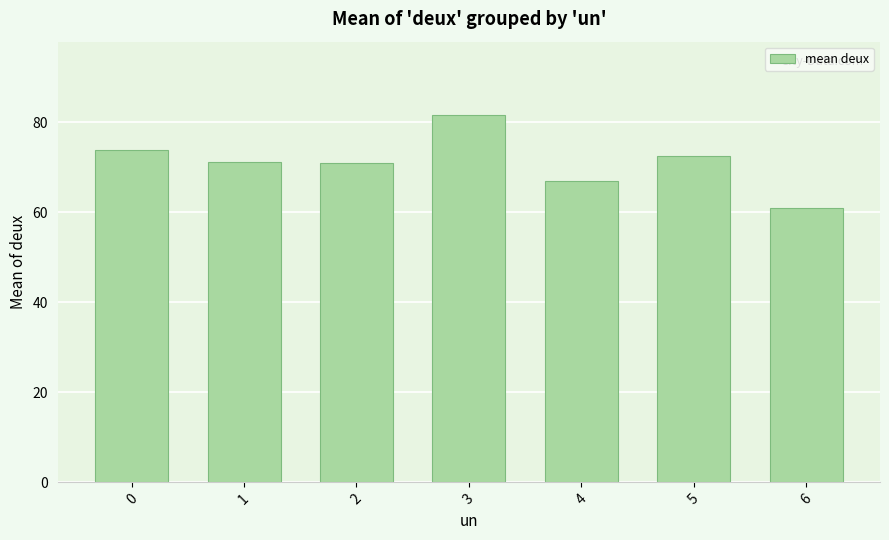

What is the value of the 2nd bar from the left?

71.2